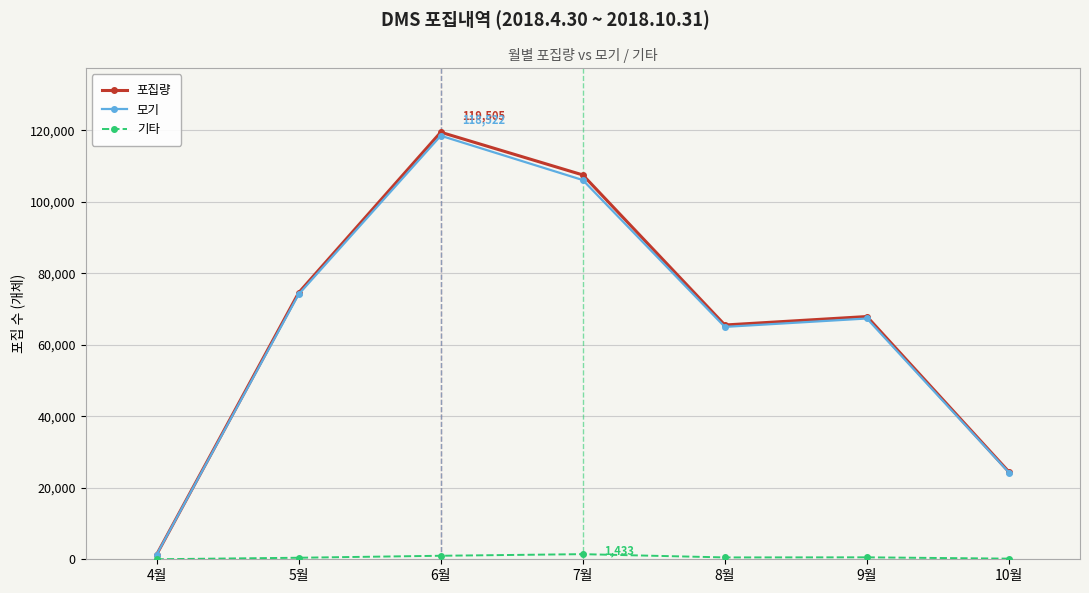

How many lines are shown in the chart?

3